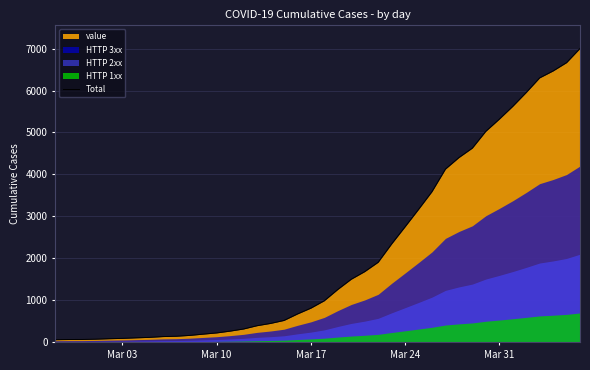

Reading left to right, extract all data points from this chart.

64	68	69	76	87	95	108	119	138	146	166	196	225	268	319	397	451	522	676	815	992	1260	1504	1685	1908	2344	2753	3167	3591	4128	4402	4628	5028	5317	5622	5952	6301	6466	6664	7002